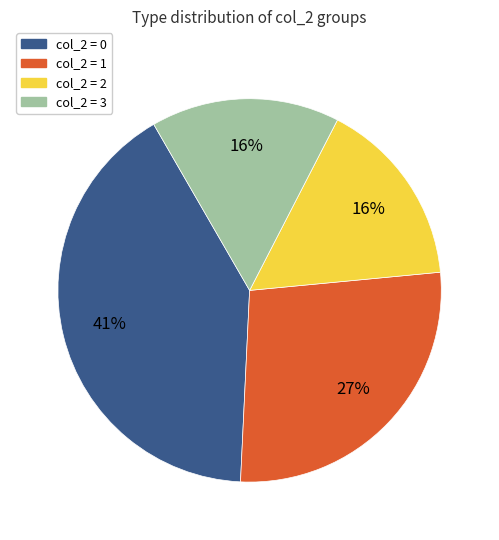

To the nearest percent, what is the combined percentage of col_2 = 2 and col_2 = 1?

43%